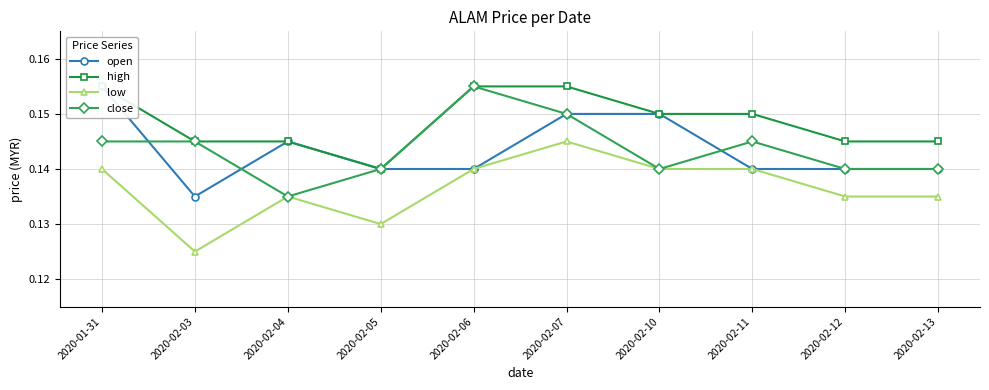

Rank the series by their maximum value, from highest to lowest.

open, high, close, low